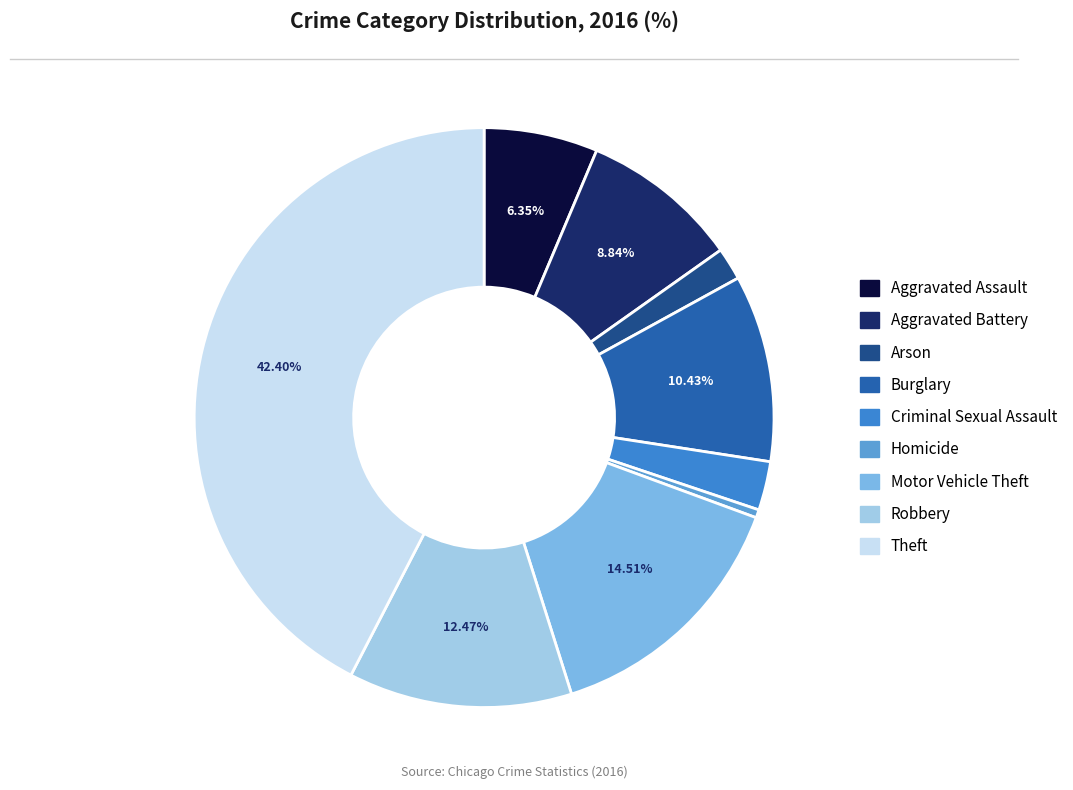

To the nearest percent, what is the combined percentage of Arson and Aggravated Battery?

11%